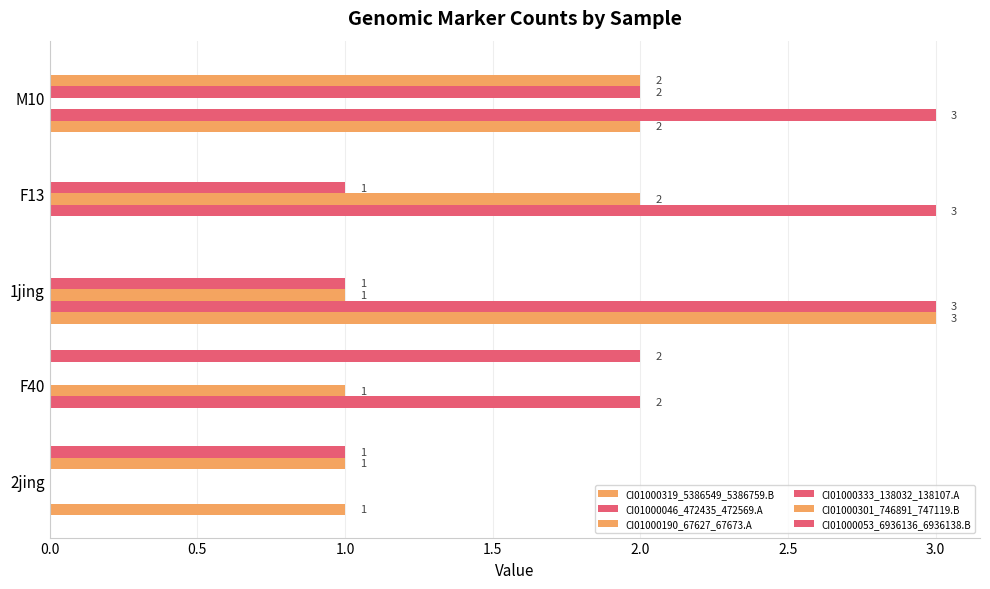

How many values in CI01000333_138032_138107.A are above zero?

3